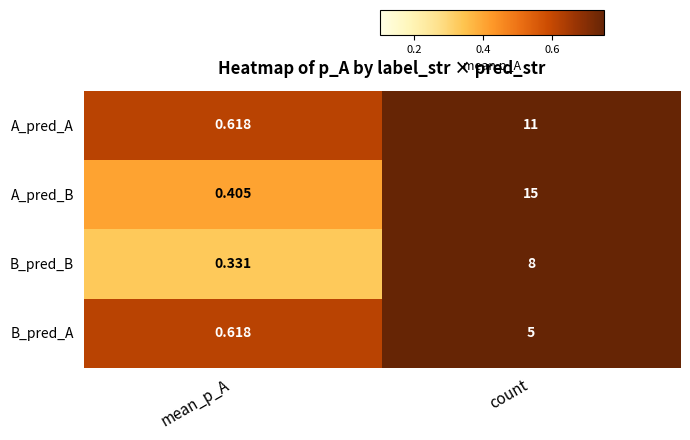

Rank the series by their maximum value, from lowest to highest.

B_pred_A, B_pred_B, A_pred_A, A_pred_B